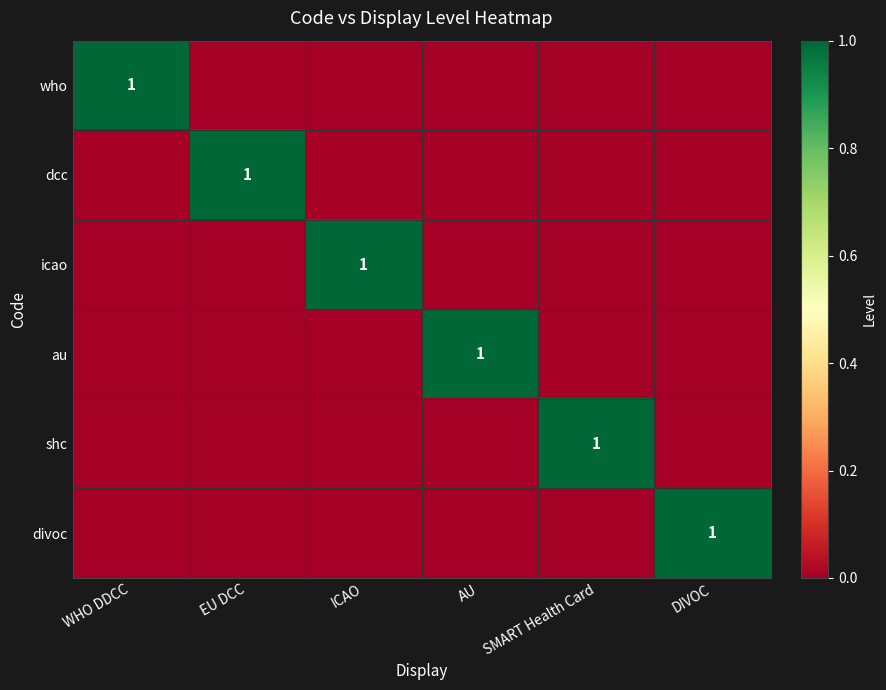

Is it true that icao equals 1 at ICAO?

True